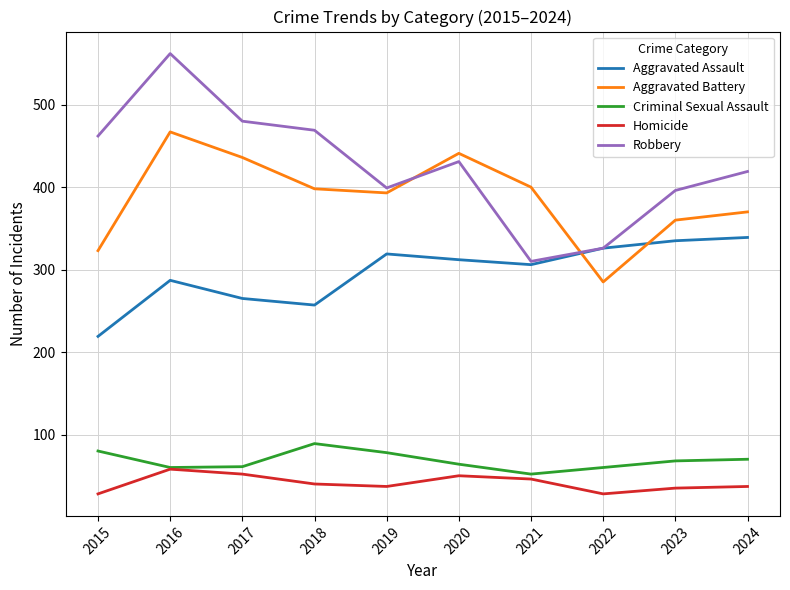

What is the approximate value of Aggravated Assault at 2023, to the nearest 50?

350